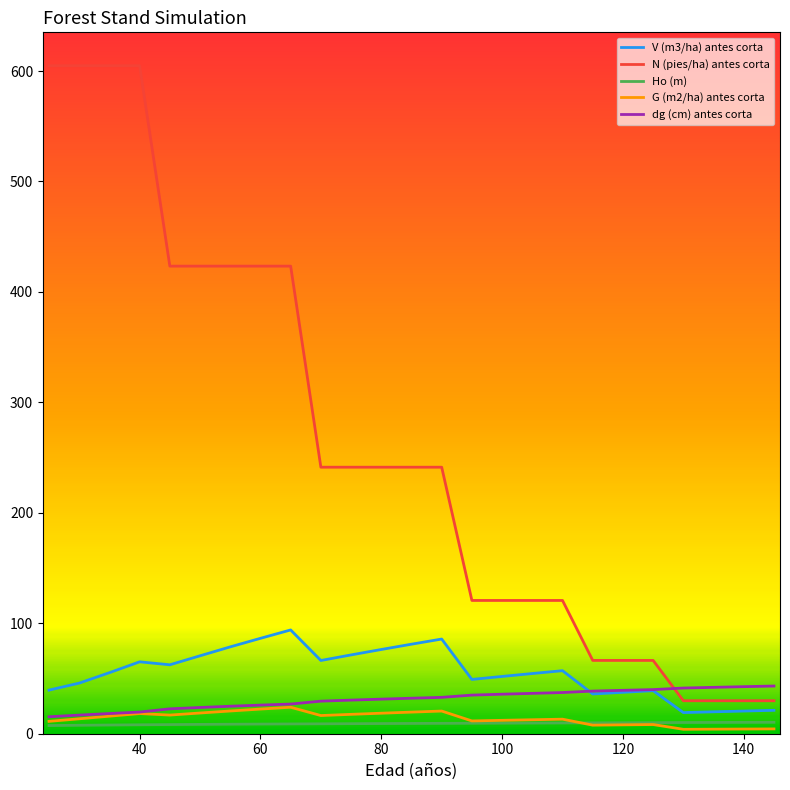

Which series has the largest total across all categories?

N (pies/ha) antes corta